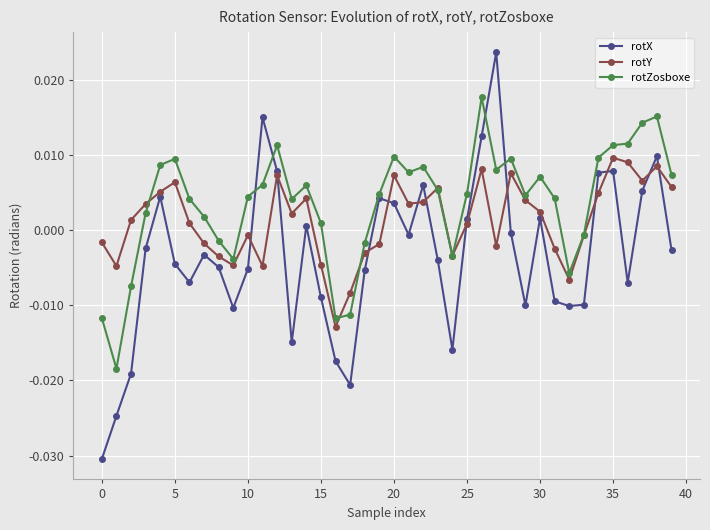

True or false: rotX and rotZosboxe cross at least once.

True